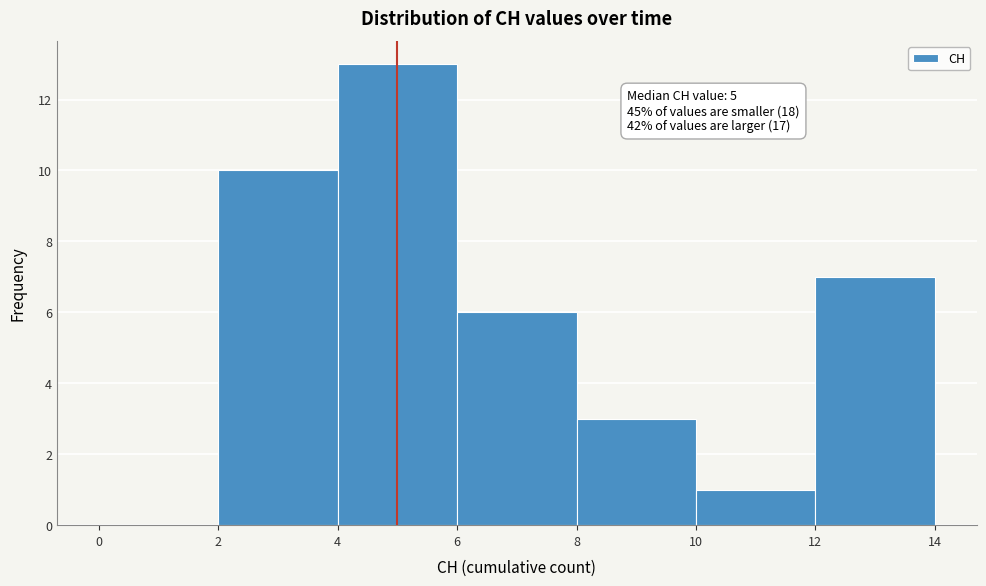

Which range on the x-axis has the tallest bar?

4 to 6